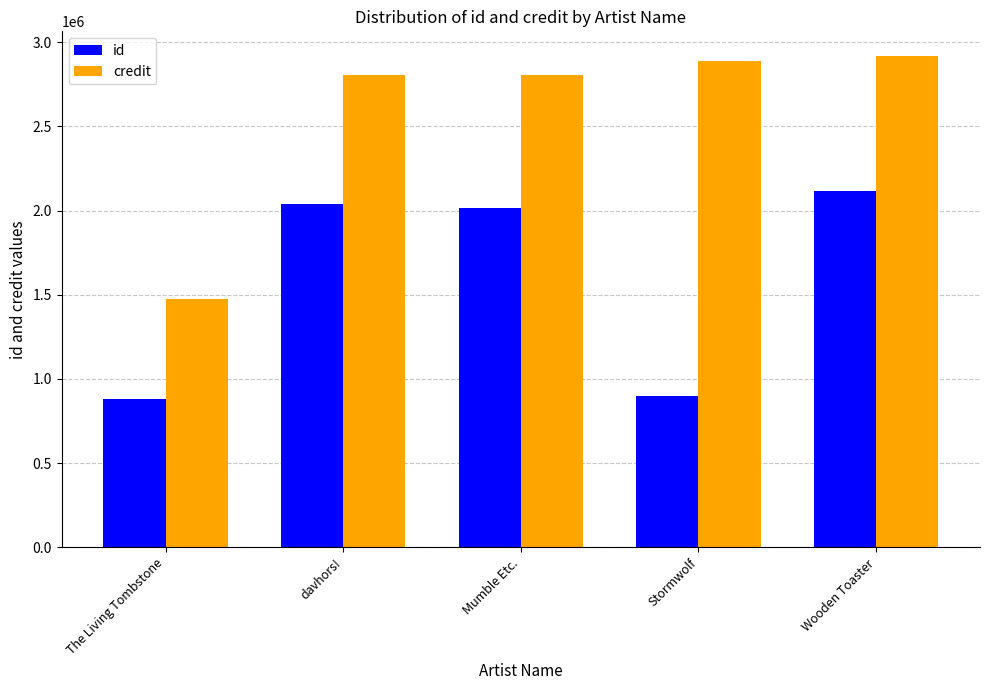

The value of id at davhors! is 2877643. True or false?

False